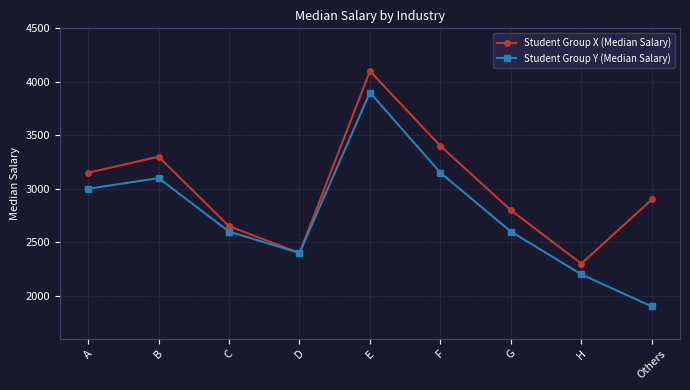

List the series in order of their peak value, highest first.

Student Group X (Median Salary), Student Group Y (Median Salary)